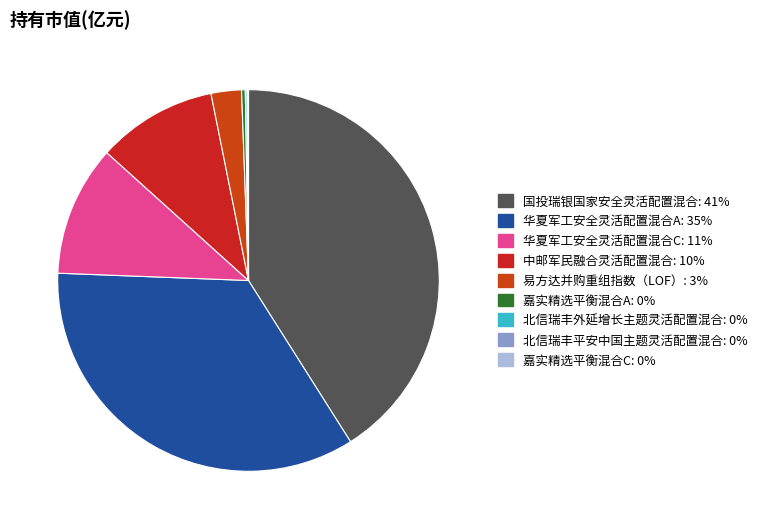

Which slice is the largest?

国投瑞银国家安全灵活配置混合